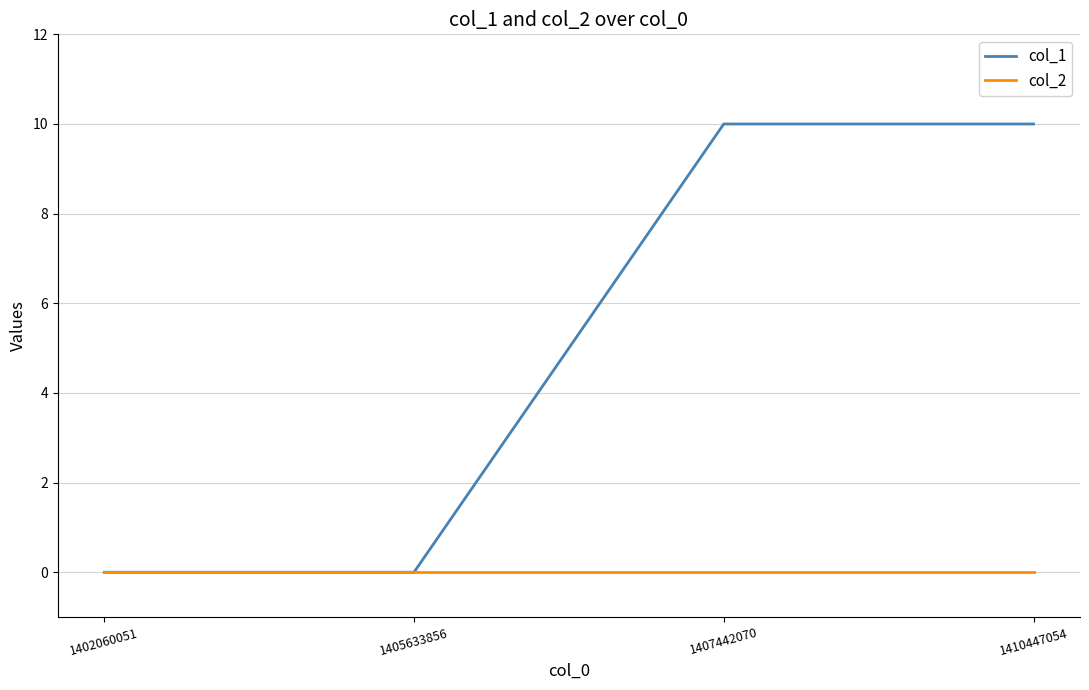

The value of col_2 at 1407442070 is 0. True or false?

True